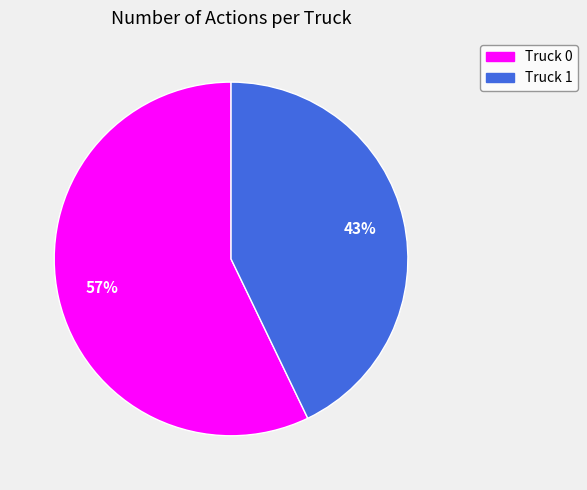

To the nearest percent, what is the difference between the largest and smallest slice percentages?

14%